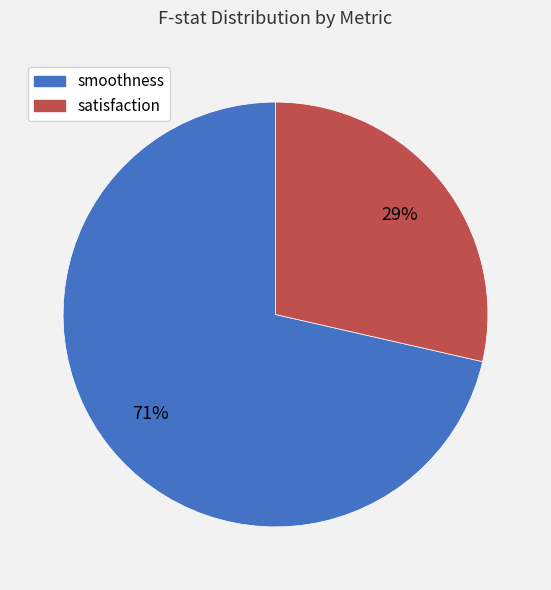

How many slices are in this pie chart?

2